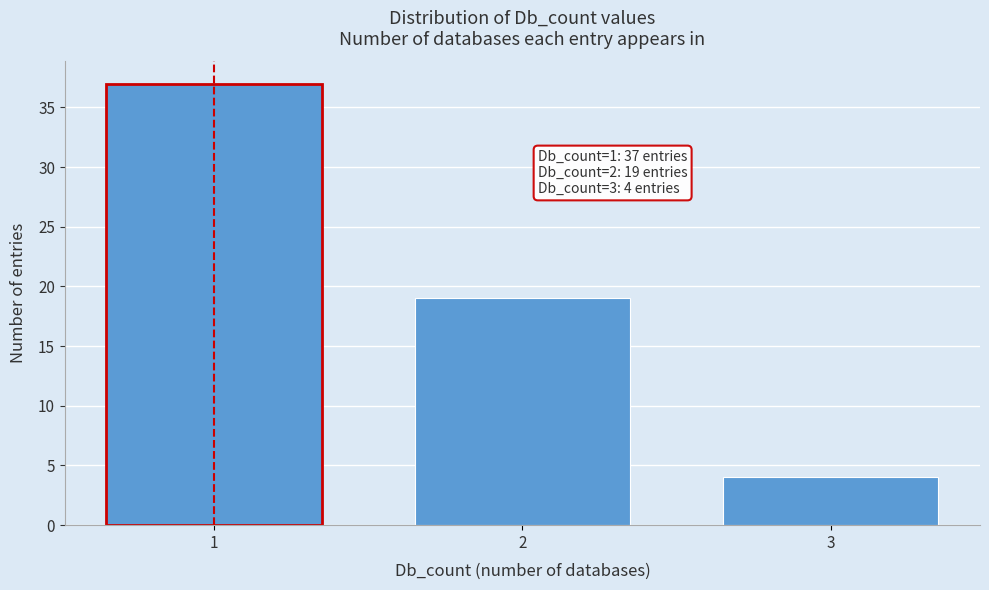

Reading right to left, extract all data points from this chart.

3=4	2=19	1=37